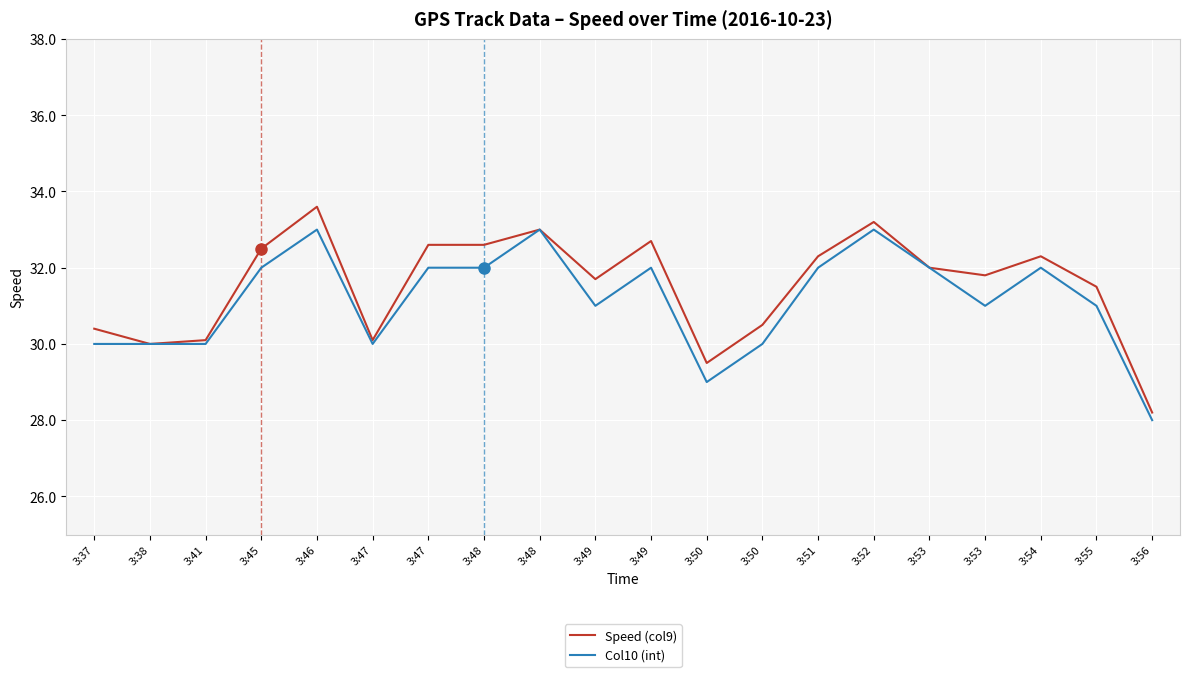

What is the difference between the maximum and minimum values in the Speed (col9) series?

5.4